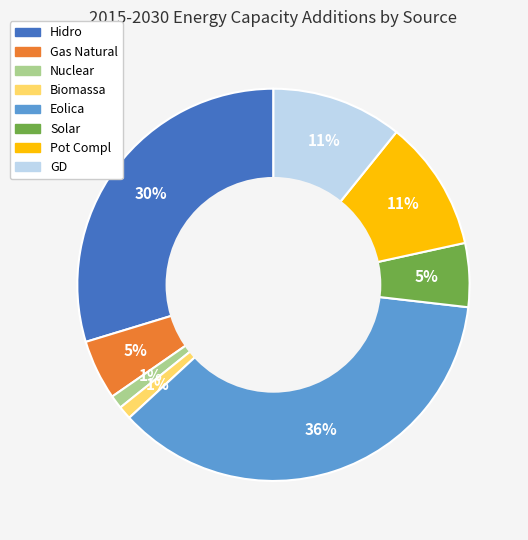

Count the number of slices in the pie.

8